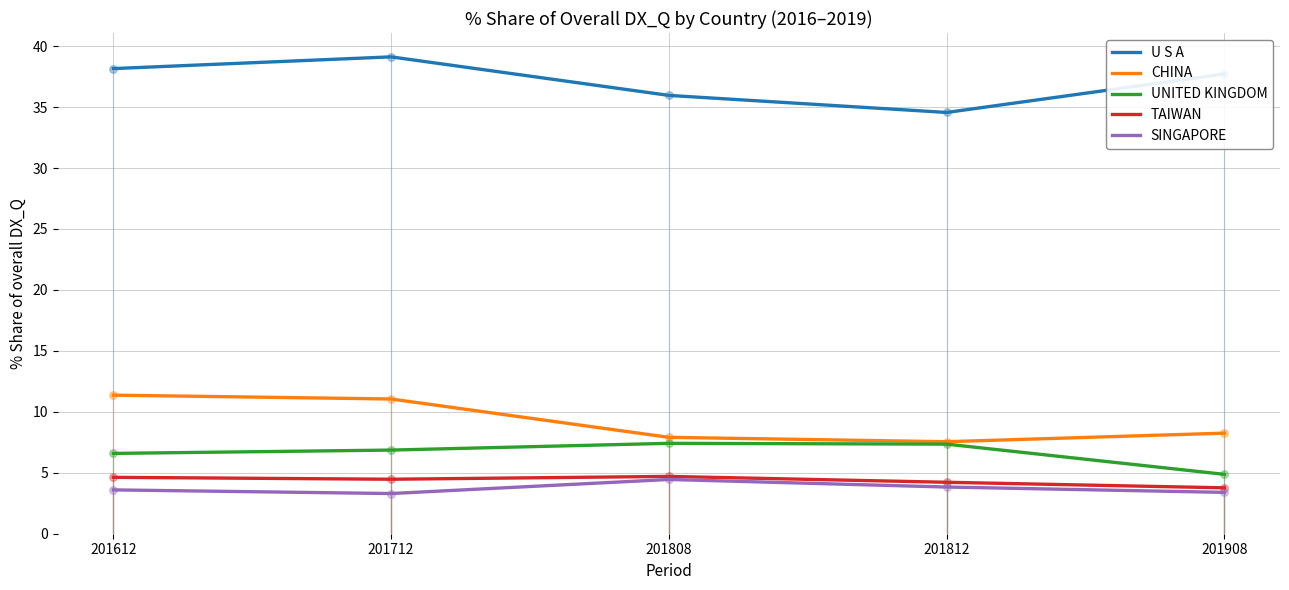

At how many categories does at least one series exceed 30?

5